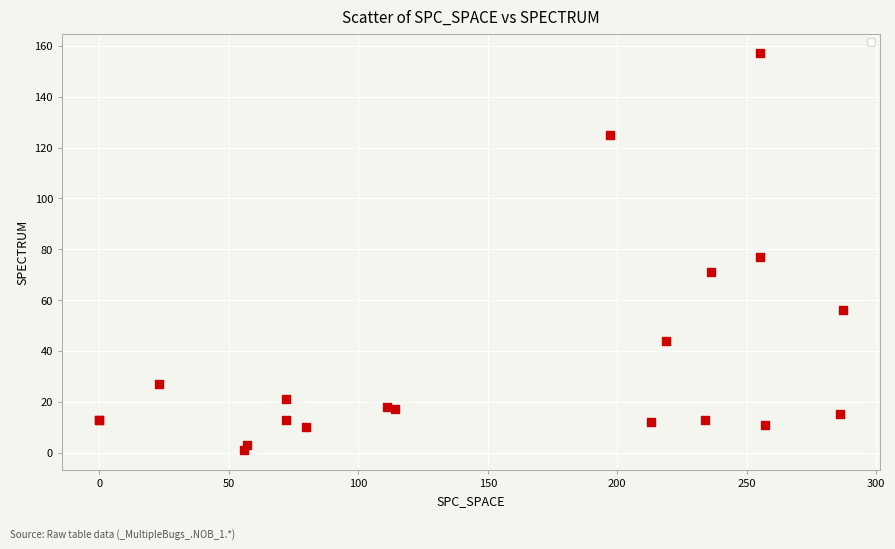

What Y value in the scatter plot is closest to 79?

77